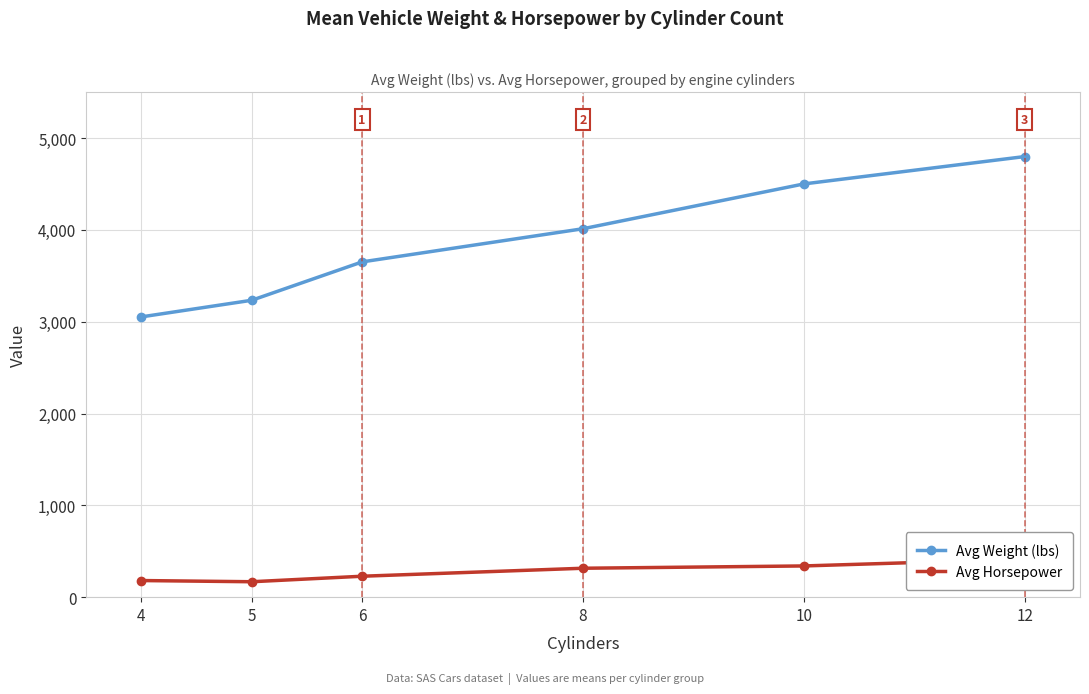

What are all the series names shown in the legend?

Avg Weight (lbs), Avg Horsepower